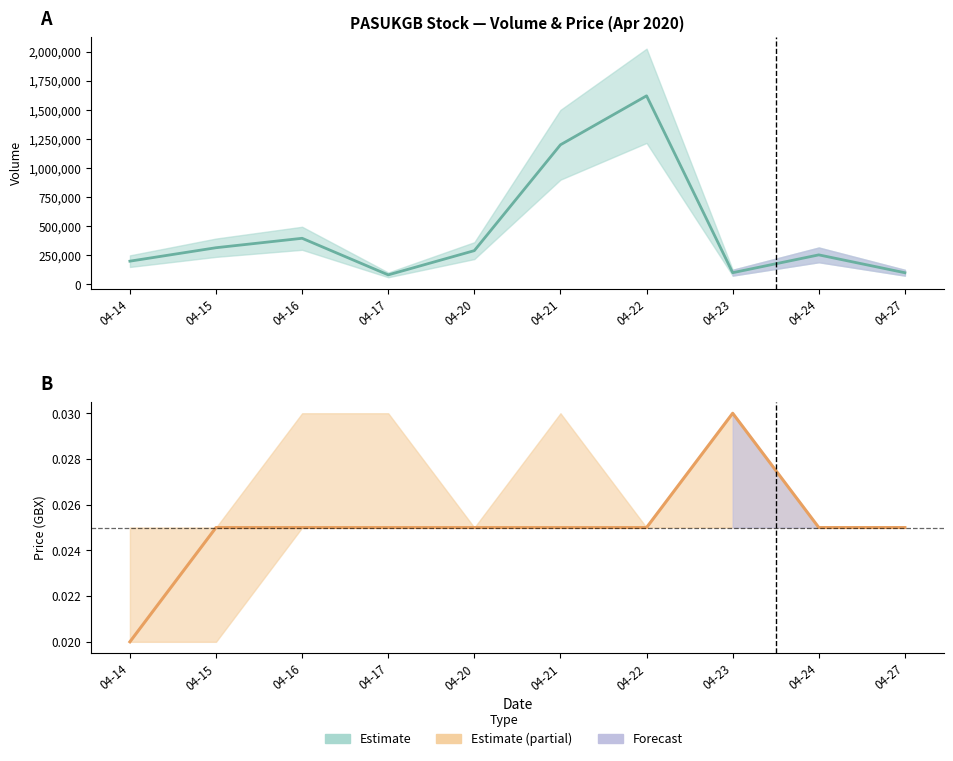

Does the chart have visible grid lines?

No